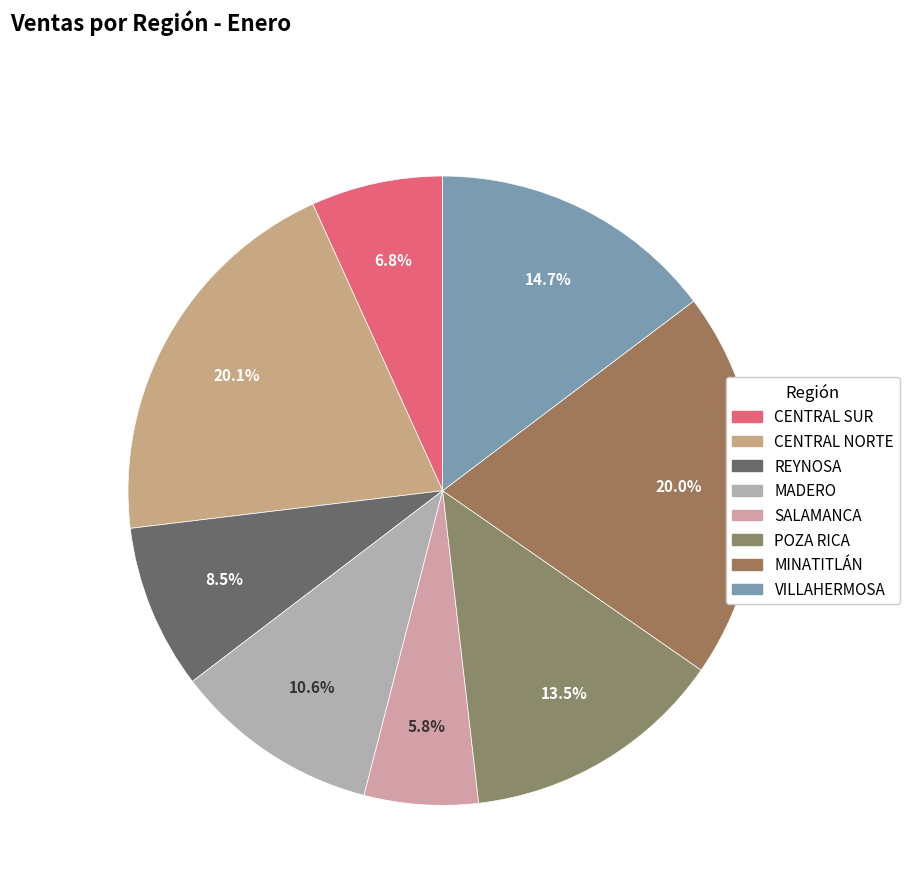

How much of the chart is everything except CENTRAL SUR?

93.2%